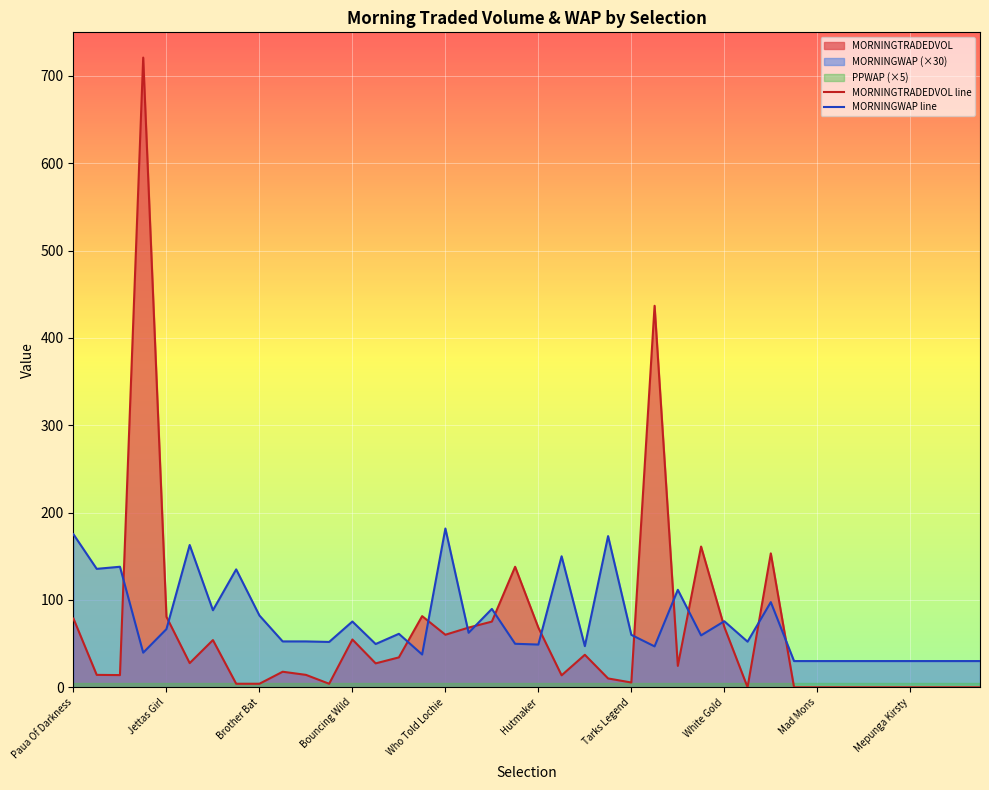

Is the value of MORNINGTRADEDVOL line at Tarks Legend greater than the value of MORNINGWAP line at 23?

No